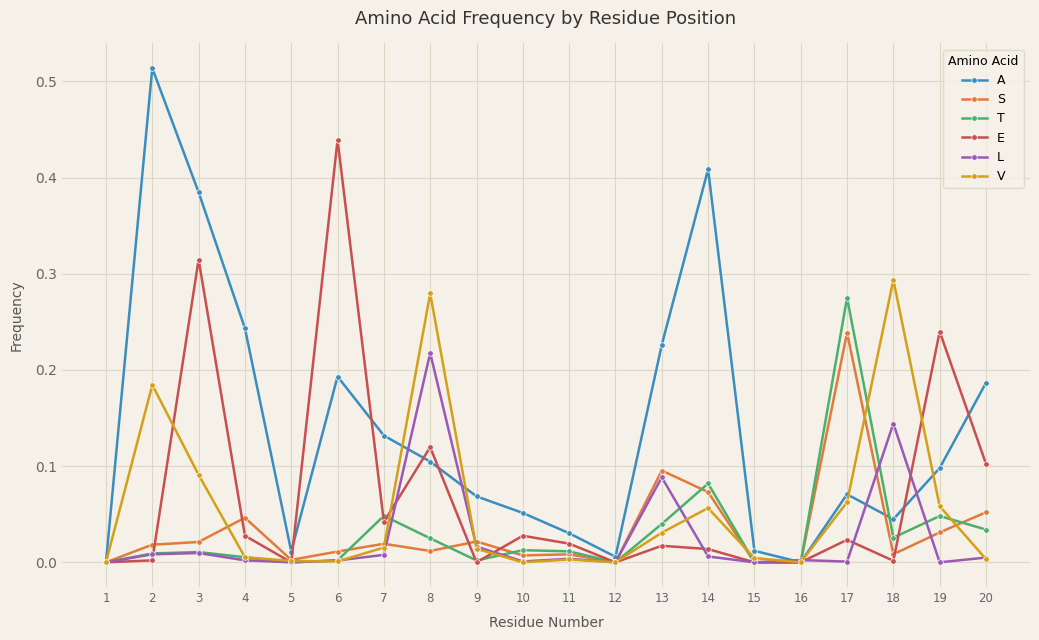

True or false: S has more than 0 points higher than both neighbors.

True